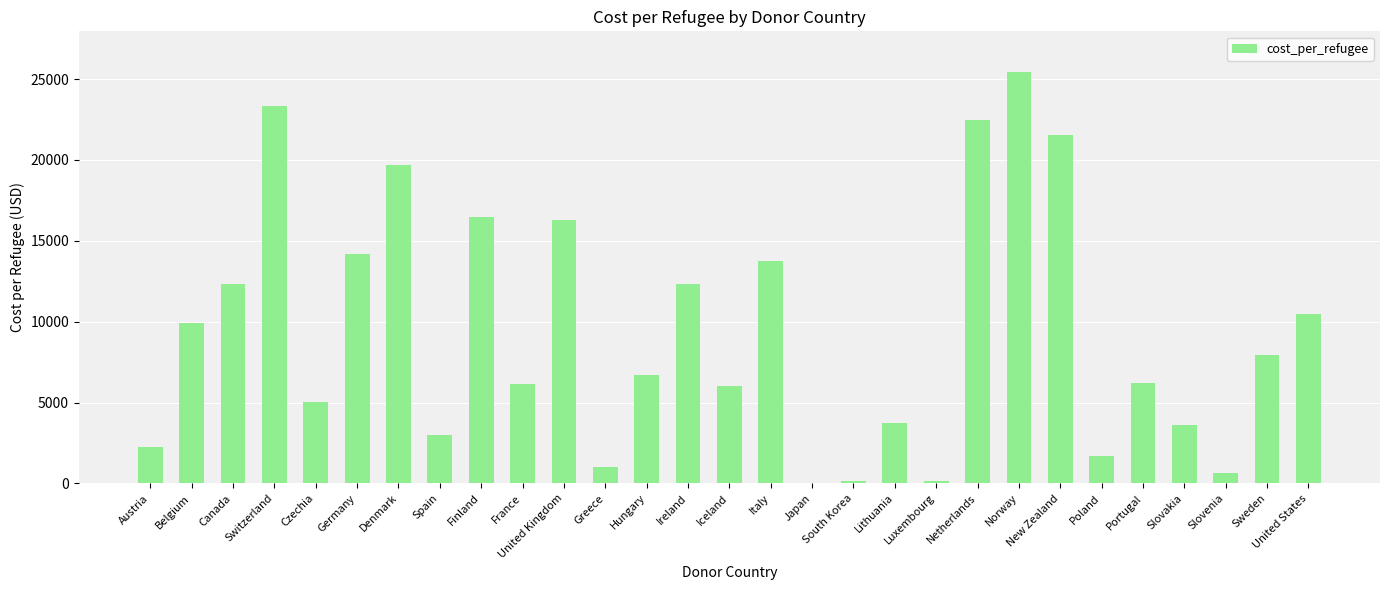

Is it true that the value at New Zealand is 7839.3?

False